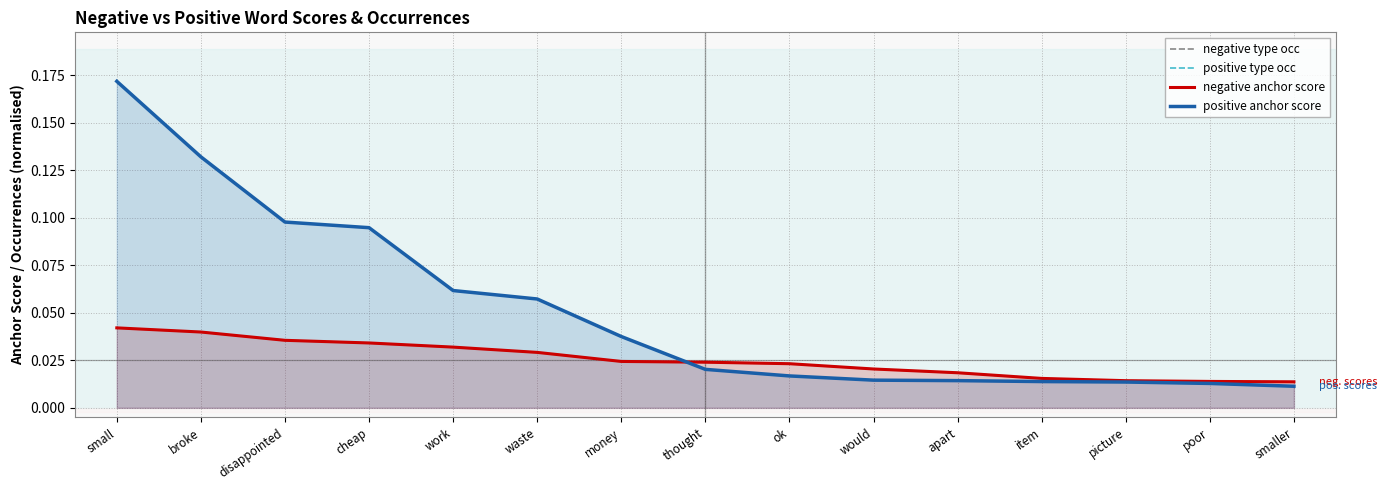

What is the maximum value shown in the chart?

0.2